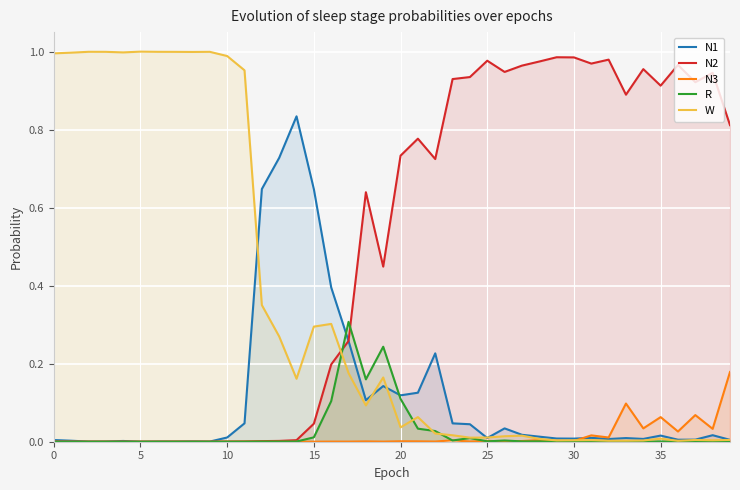

How many lines are shown in the chart?

5